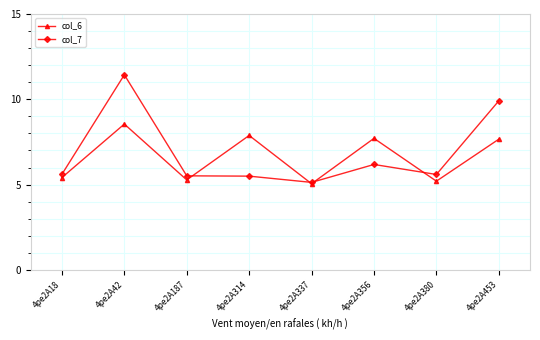

True or false: col_6 has a value of 3.5 at 4pe2A187.

False